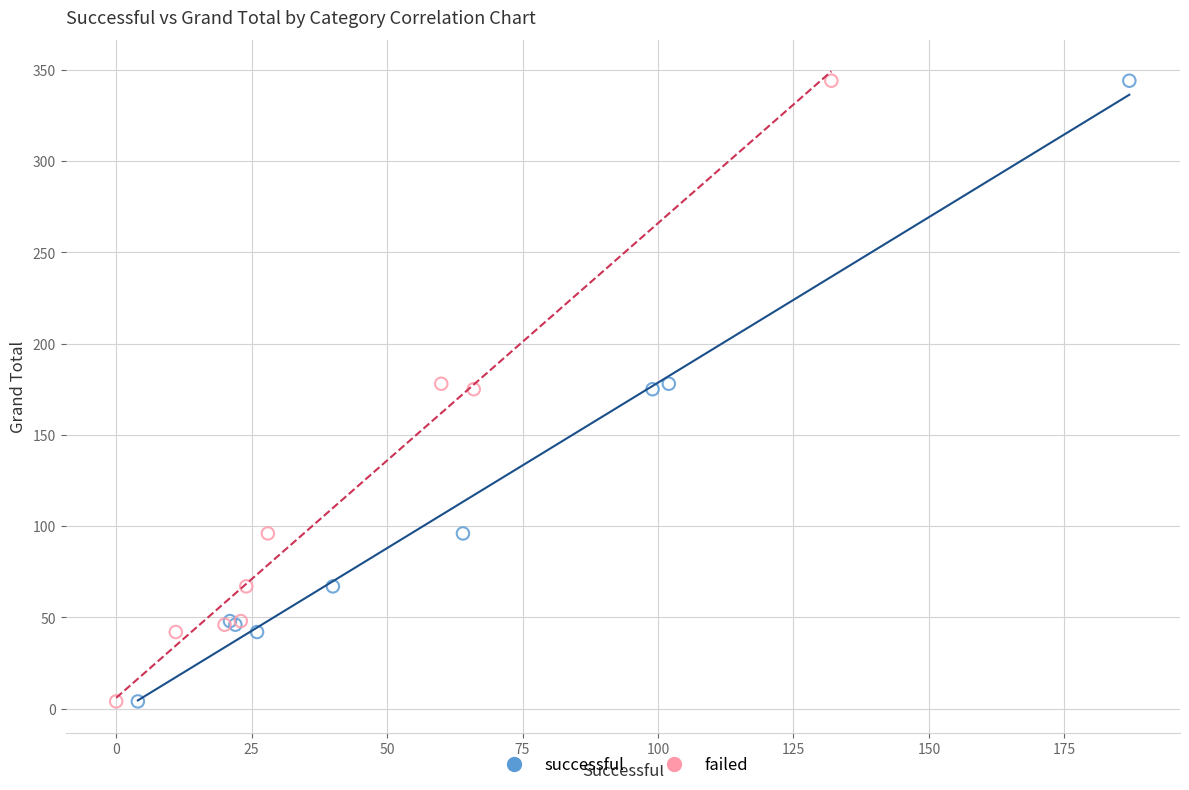

What are all the series names shown in the legend?

successful, failed